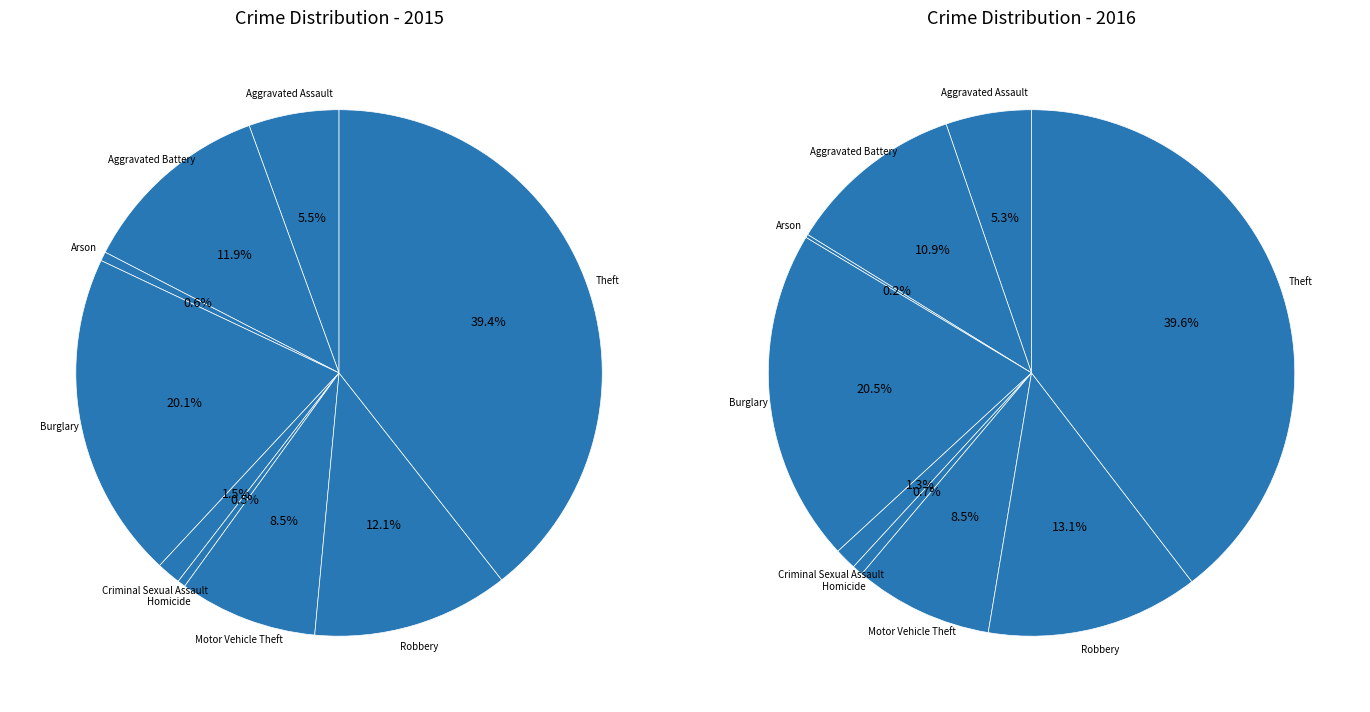

Rank the categories by value from lowest to highest.

Homicide, Arson, Criminal Sexual Assault, Aggravated Assault, Motor Vehicle Theft, Aggravated Battery, Robbery, Burglary, Theft